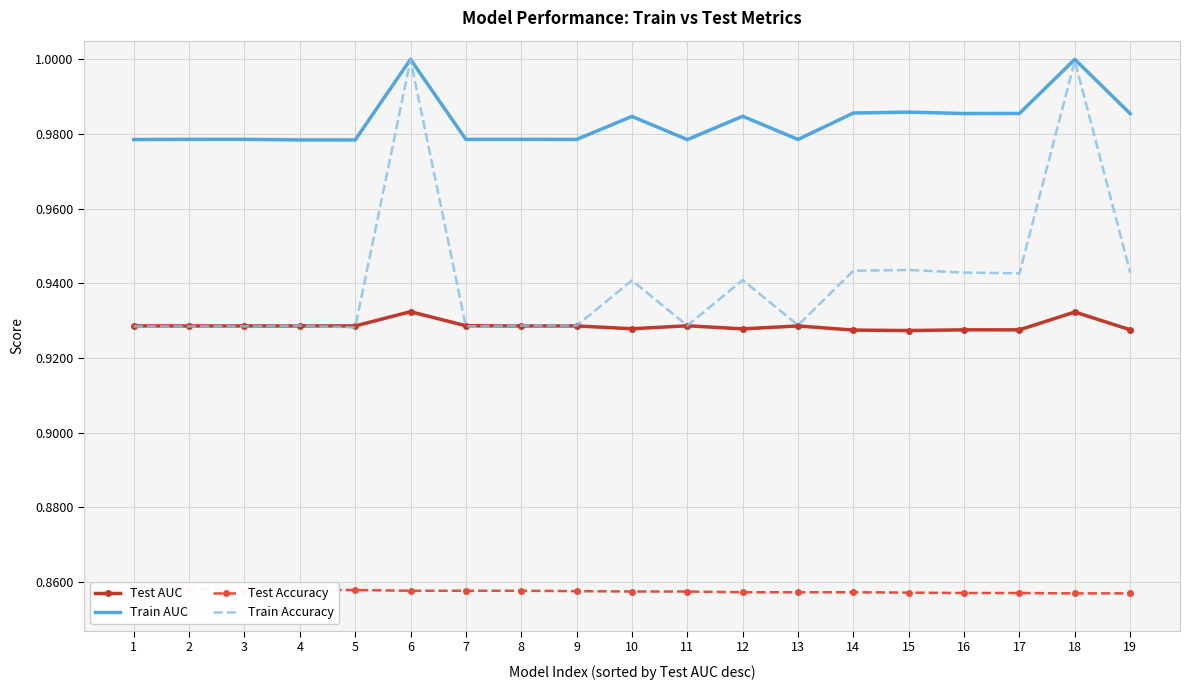

At which category is the sum across all series the highest?

6